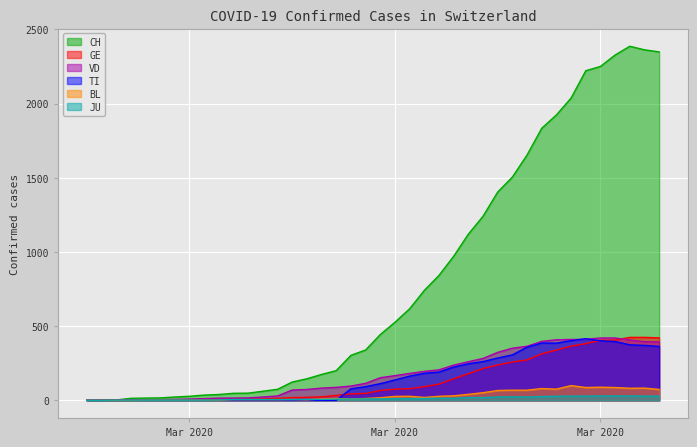

What is the sum of the JU values at 2020-03-28 and 2020-03-19?

39